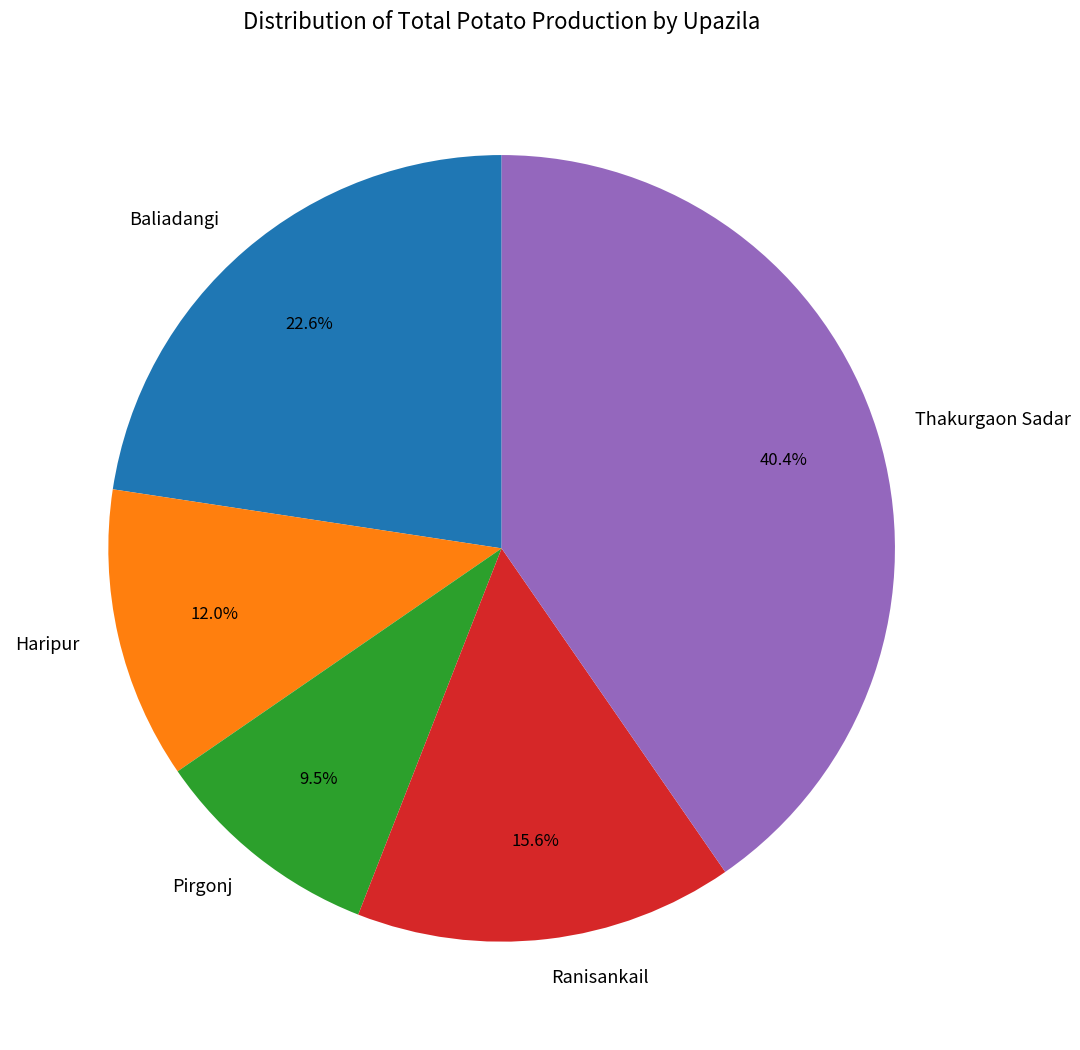

Combined, do Haripur and Thakurgaon Sadar account for over 50%?

Yes